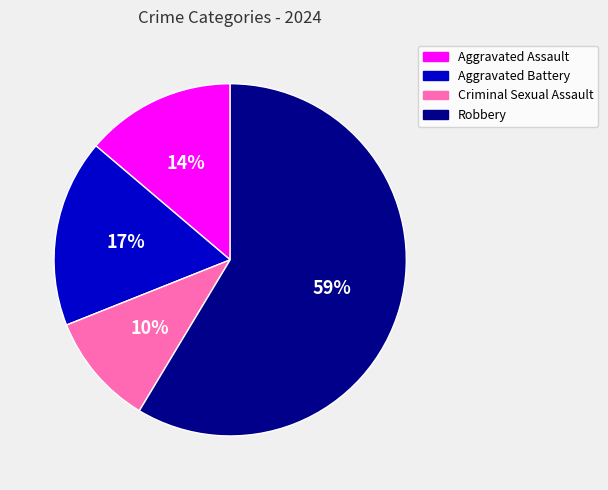

Between Robbery and Criminal Sexual Assault, which is larger?

Robbery